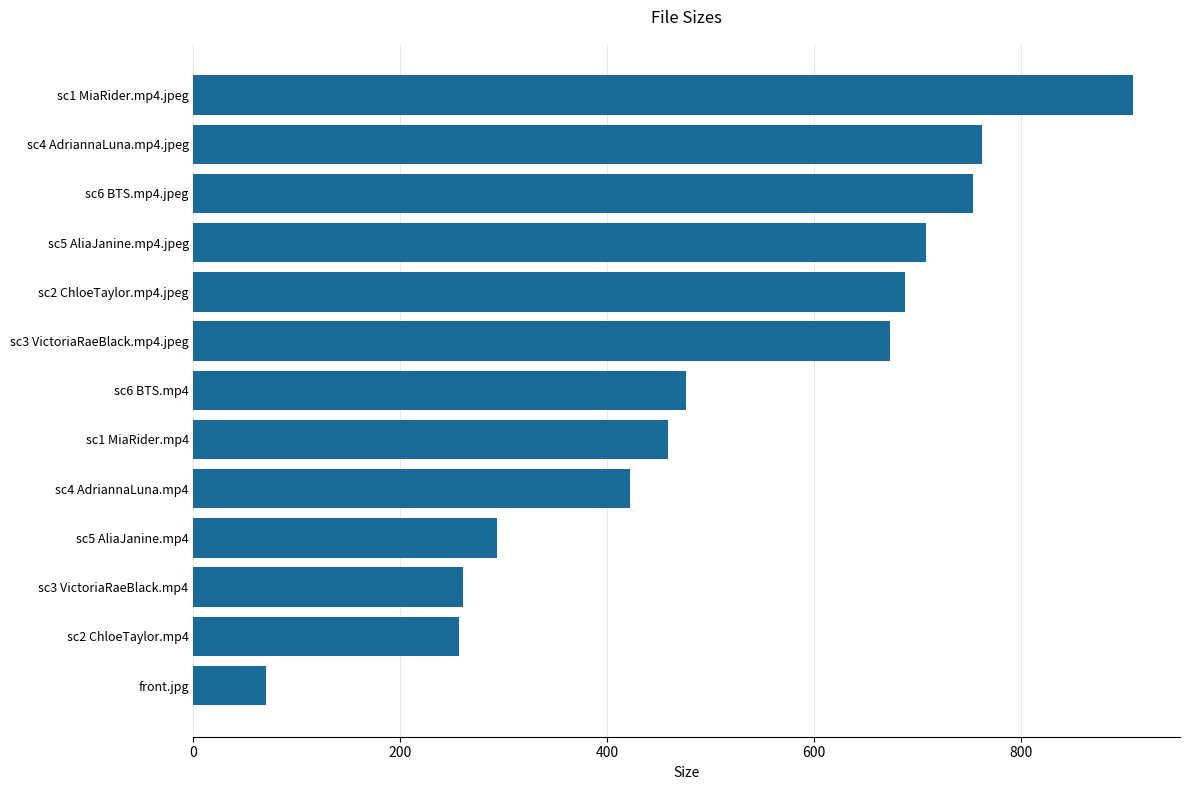

What is the sum of all values?

6730.6